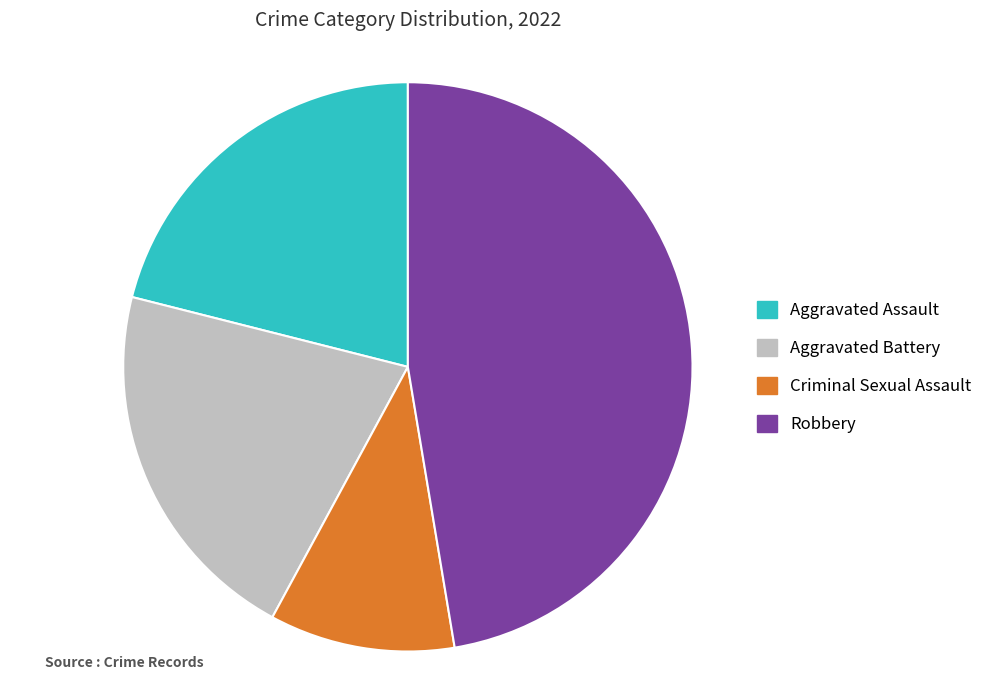

Which slice is the smallest?

Criminal Sexual Assault